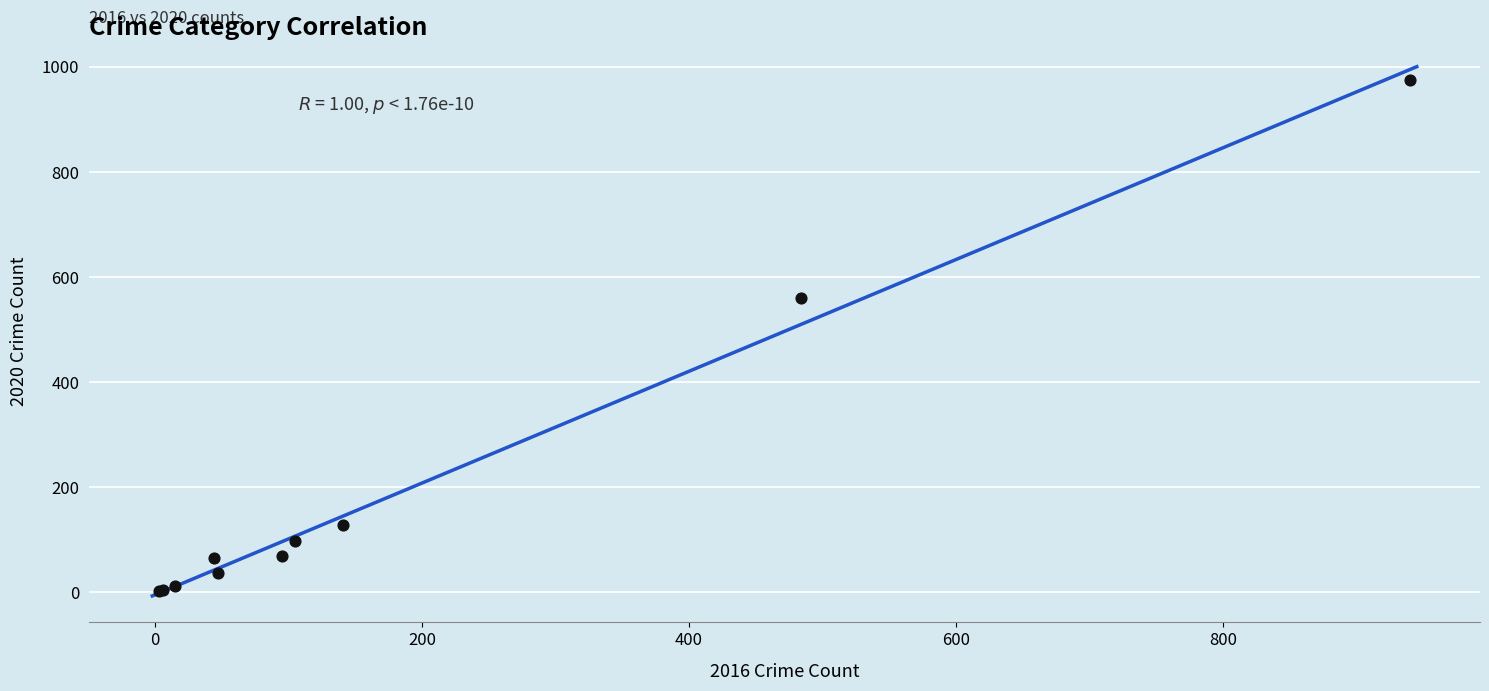

What Y value in the scatter plot is closest to 489?

559